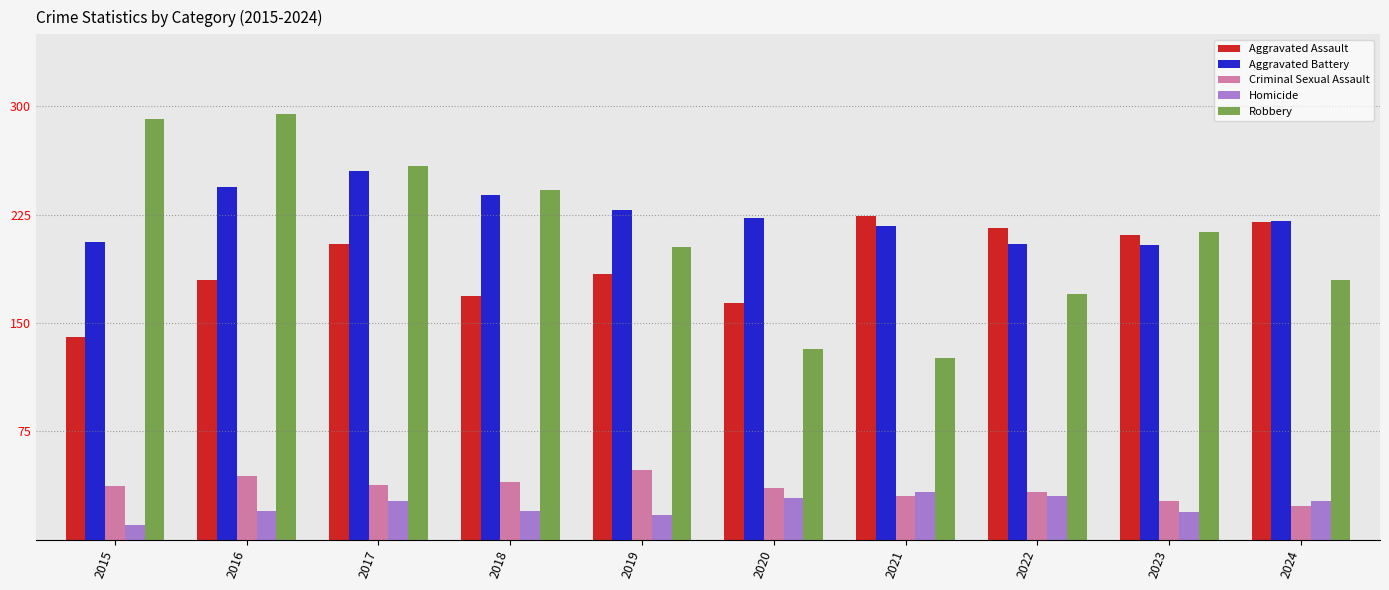

What is the value of the Homicide bar at the 10th from the left?

27